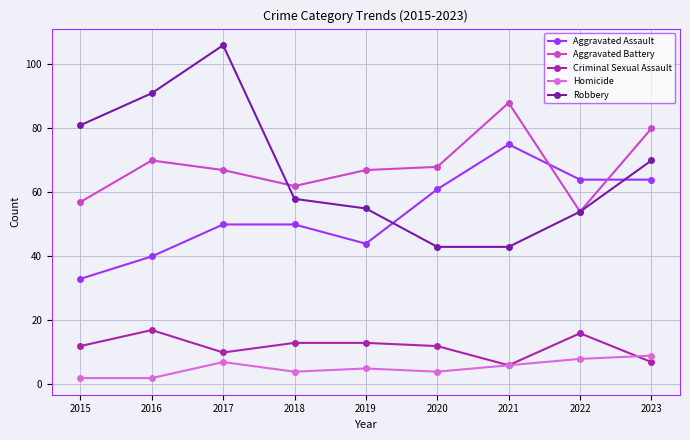

What are all the series names shown in the legend?

Aggravated Assault, Aggravated Battery, Criminal Sexual Assault, Homicide, Robbery